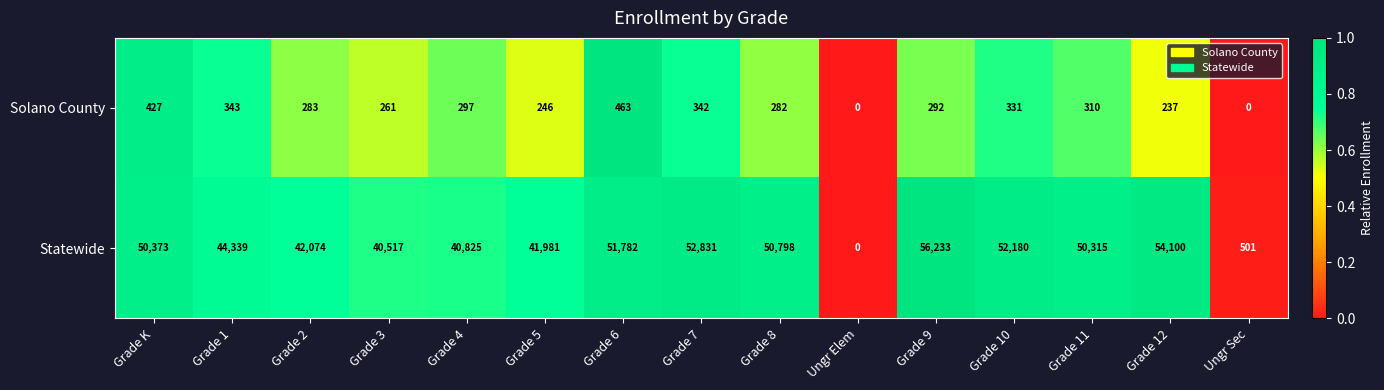

Between Grade 2 and Ungr Elem, which series saw the biggest shift?

Statewide